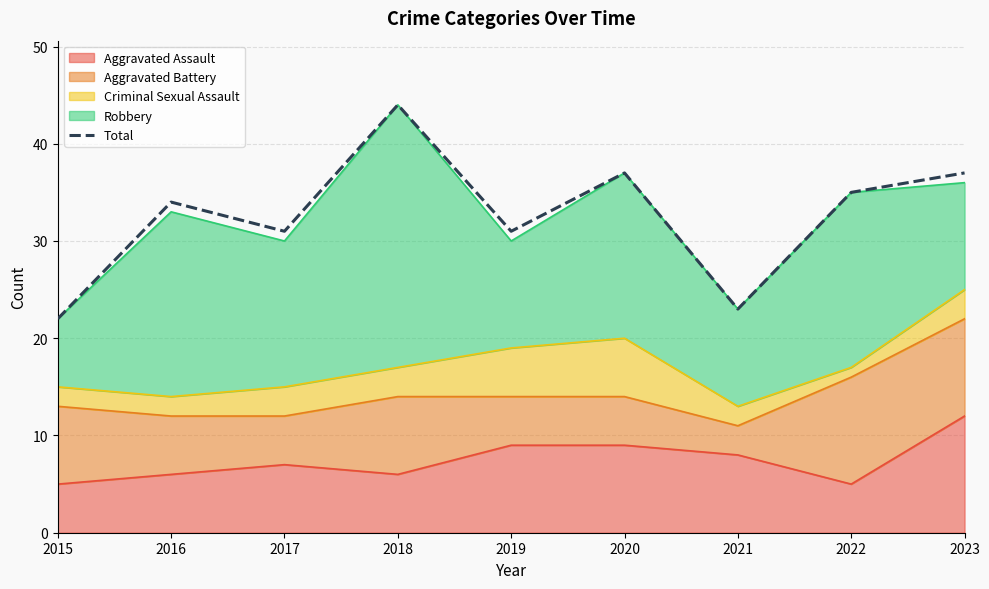

True or false: the data has more than 0 interior local peaks.

True